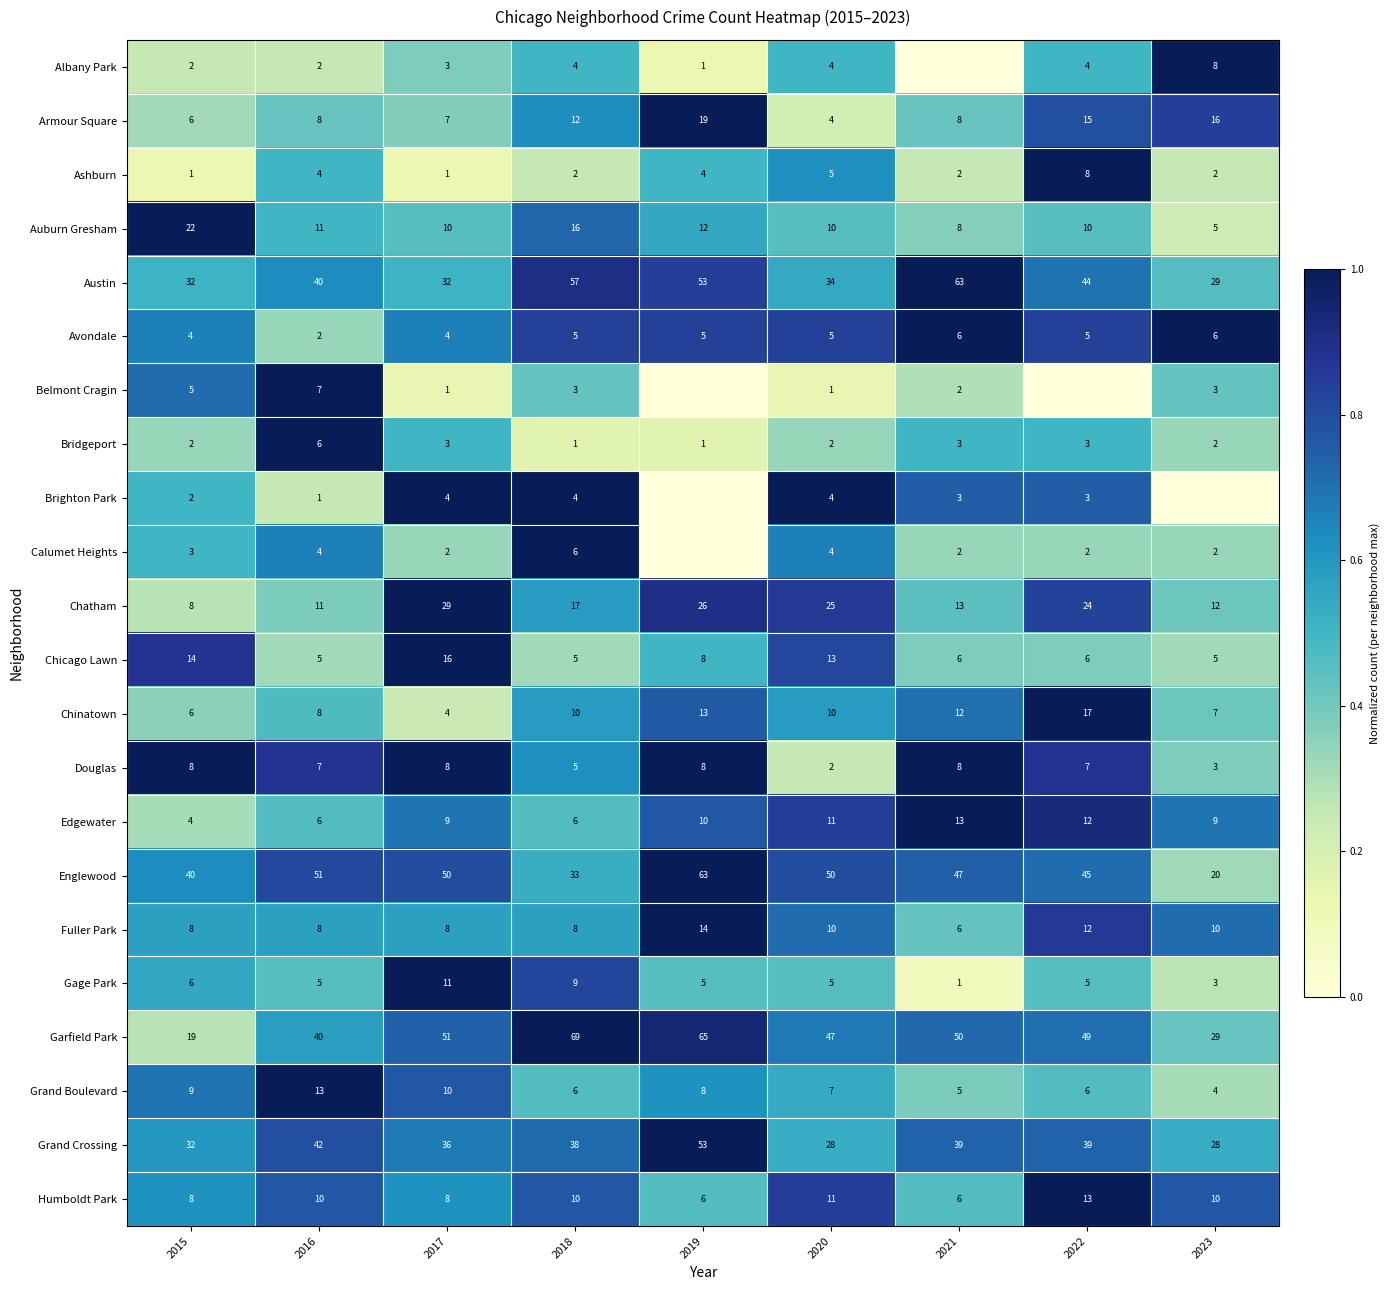

Is it true that Chatham equals 39 at 2019?

False